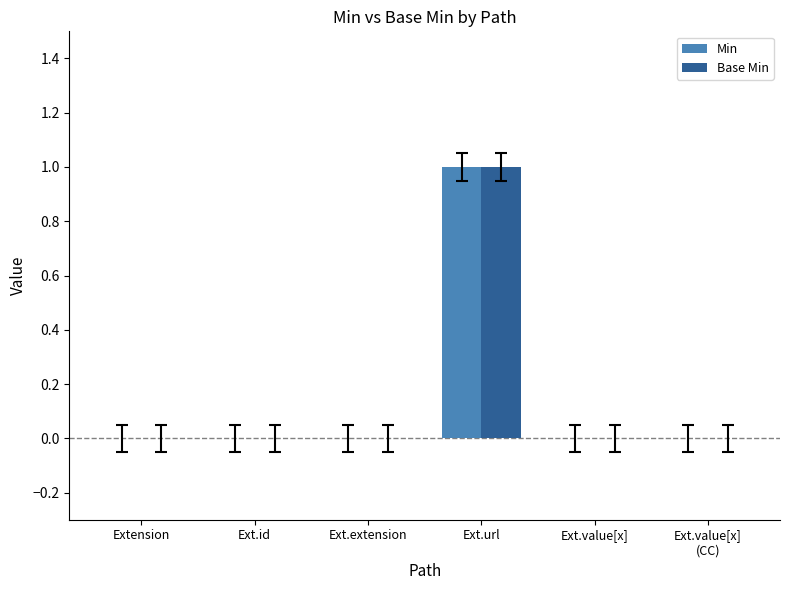

True or false: Base Min has a value of 0 at Extension.

True